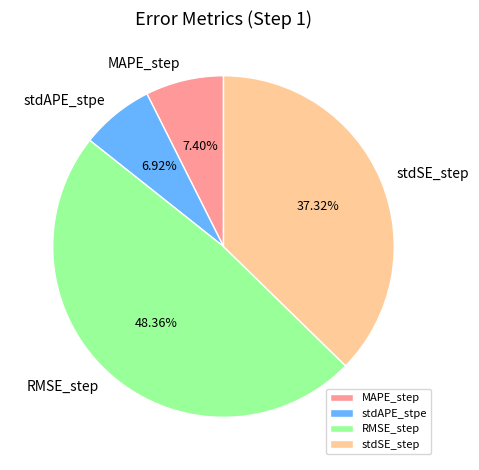

To the nearest percent, what is the difference between the largest and smallest slice percentages?

41%